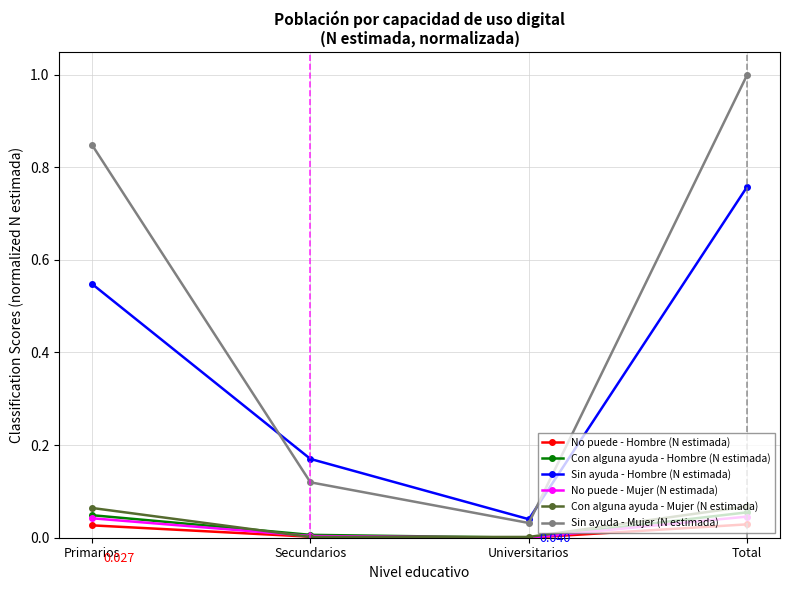

True or false: No puede - Hombre (N estimada) and Sin ayuda - Hombre (N estimada) cross at least once.

False